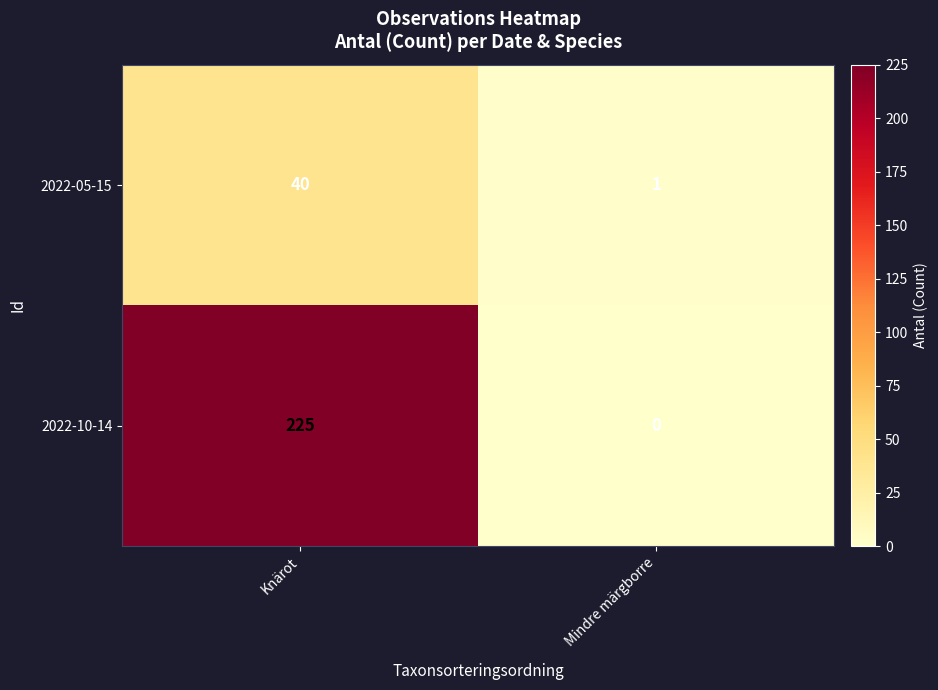

At which category is the sum across all series the highest?

Knärot